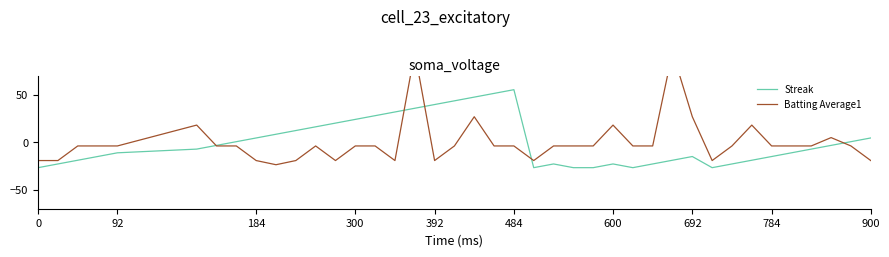

Which series has the largest total across all categories?

Streak